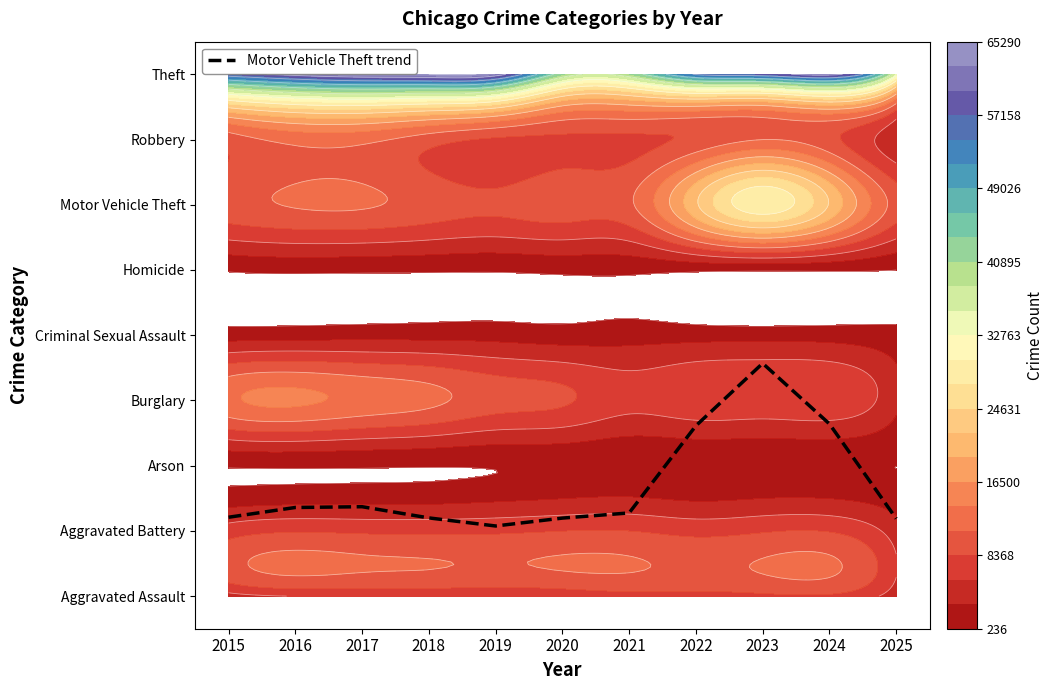

Reading left to right, list all the values displayed in this chart.

1.2	1.4	1.4	1.2	1.1	1.2	1.3	2.6	3.6	2.6	1.2